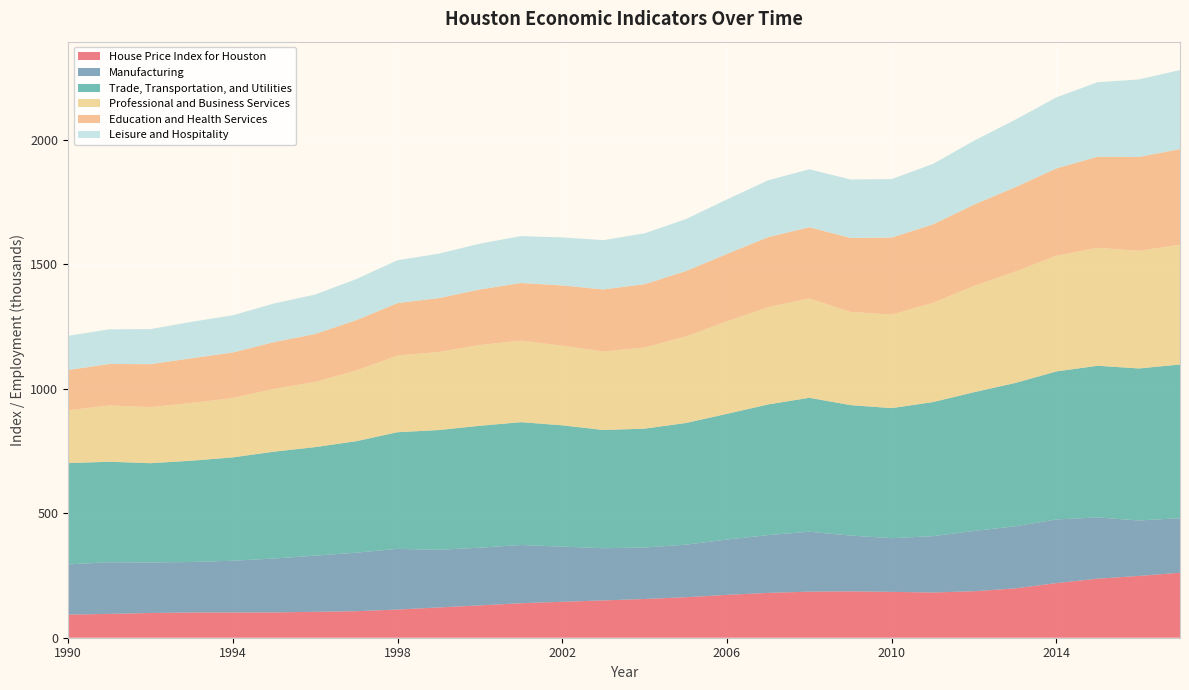

Reading left to right, transcribe all the data shown in this chart.

House Price Index for Houston: 92.8	95.9	99.4	101.3	101.5	101.6	104.2	106.6	113.2	121.6	129.9	138.7	144.4	149.9	155.6	162.8	172.2	180.2	185.1	186.4	184.3	181.7	186.9	198.2	219.5	237.3	248.3	261.2
Manufacturing: 201.9	207.4	203.1	203.0	207.9	216.7	225.6	235.2	243.9	231.7	232.0	234.0	221.7	209.8	207.0	211.2	222.3	232.3	240.9	224.2	215.8	226.5	242.2	249.6	255.8	246.0	222.9	219.3
Trade, Transportation, and Utilities: 406.9	404.0	398.9	407.1	415.4	429.3	436.2	448.0	468.7	481.2	489.9	493.5	487.4	475.1	477.7	488.8	505.2	525.0	538.2	524.2	522.6	538.7	557.6	576.0	594.9	609.6	610.9	617.5
Professional and Business Services: 212.1	226.3	225.3	232.2	238.3	252.4	262.2	283.8	308.3	313.5	324.5	327.8	319.7	315.5	325.8	348.0	371.5	391.0	399.2	374.4	376.2	398.5	427.2	447.5	465.1	474.1	472.6	481.4
Education and Health Services: 161.9	166.5	172.6	179.6	183.1	187.9	192.4	202.6	210.5	216.6	223.3	231.5	242.5	249.2	254.6	262.4	271.2	281.2	286.2	297.4	309.2	315.5	326.8	339.1	350.8	365.9	377.1	384.2
Leisure and Hospitality: 137.5	139.3	141.0	146.4	149.5	155.2	158.5	165.1	172.5	178.6	184.1	188.6	192.9	198.3	204.4	209.0	219.0	228.6	232.9	234.9	235.1	243.1	256.7	271.3	285.6	299.5	311.7	317.7